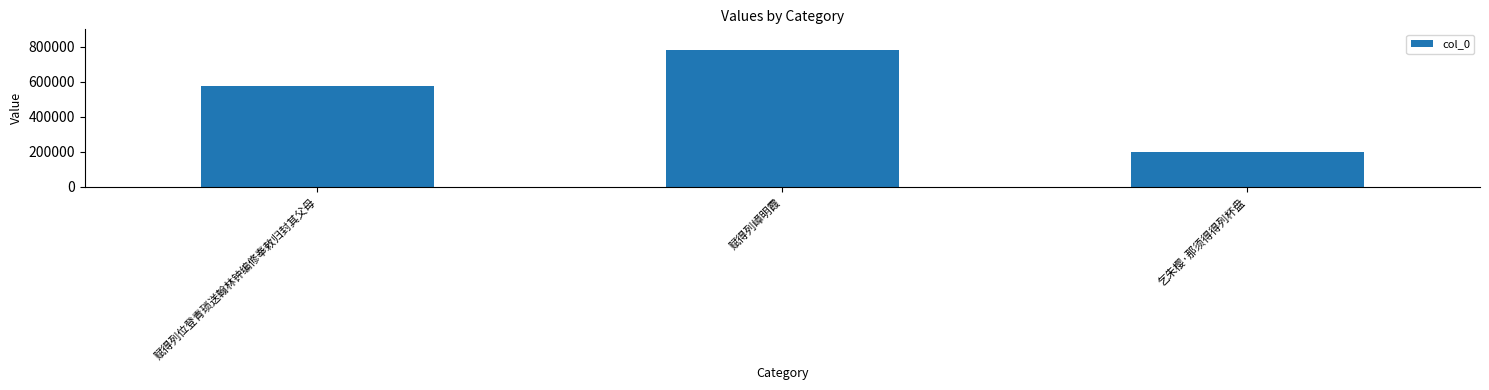

What is the ratio of the value at 乞朱樱·那须得得列杯盘 to the value at 赋得列嶂明霞?

0.3